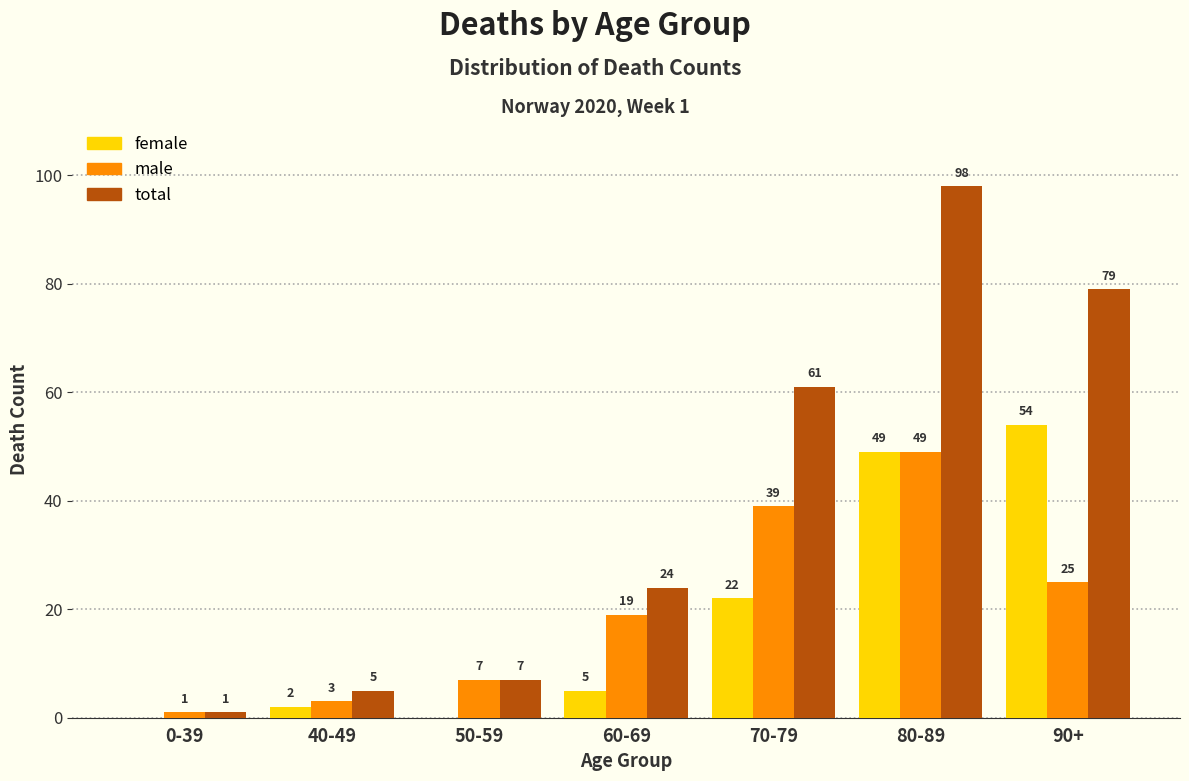

Reading left to right, list all the values displayed in this chart.

female: 0-39=0	40-49=2	50-59=0	60-69=5	70-79=22	80-89=49	90+=54
male: 0-39=1	40-49=3	50-59=7	60-69=19	70-79=39	80-89=49	90+=25
total: 0-39=1	40-49=5	50-59=7	60-69=24	70-79=61	80-89=98	90+=79